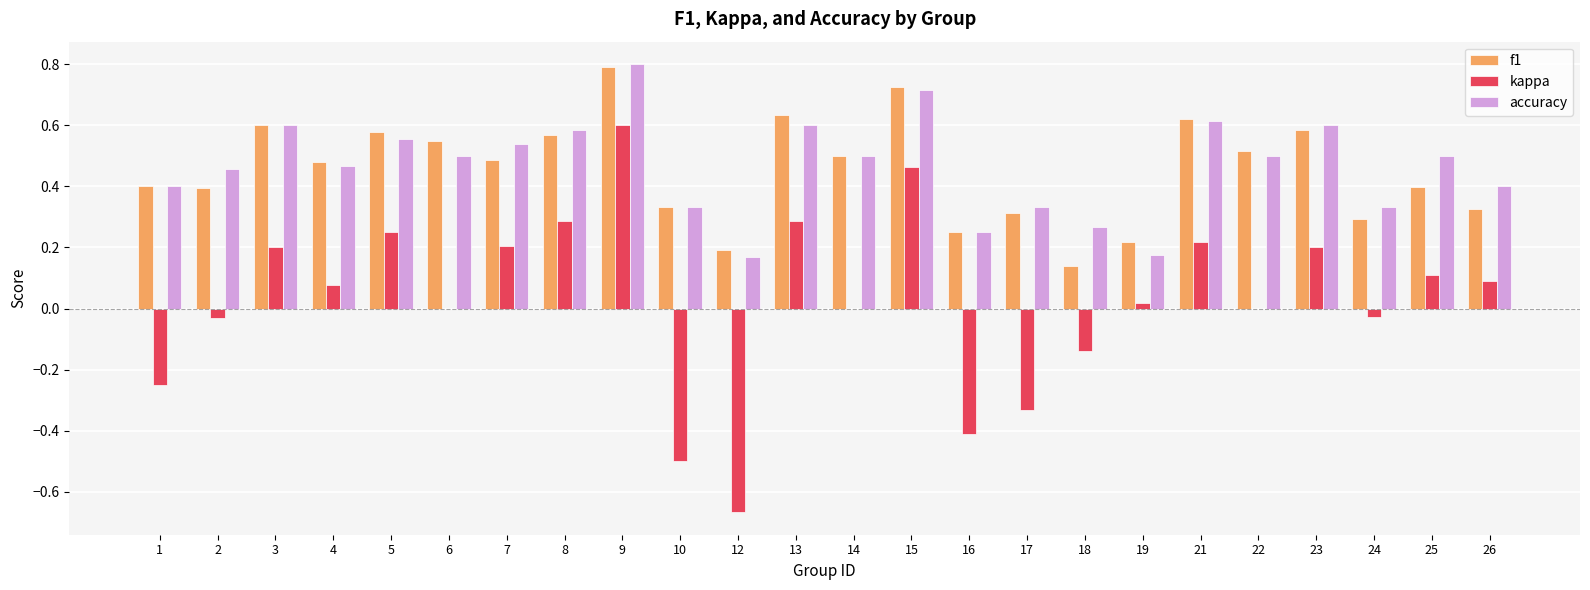

What is the sum of all accuracy values?

11.2